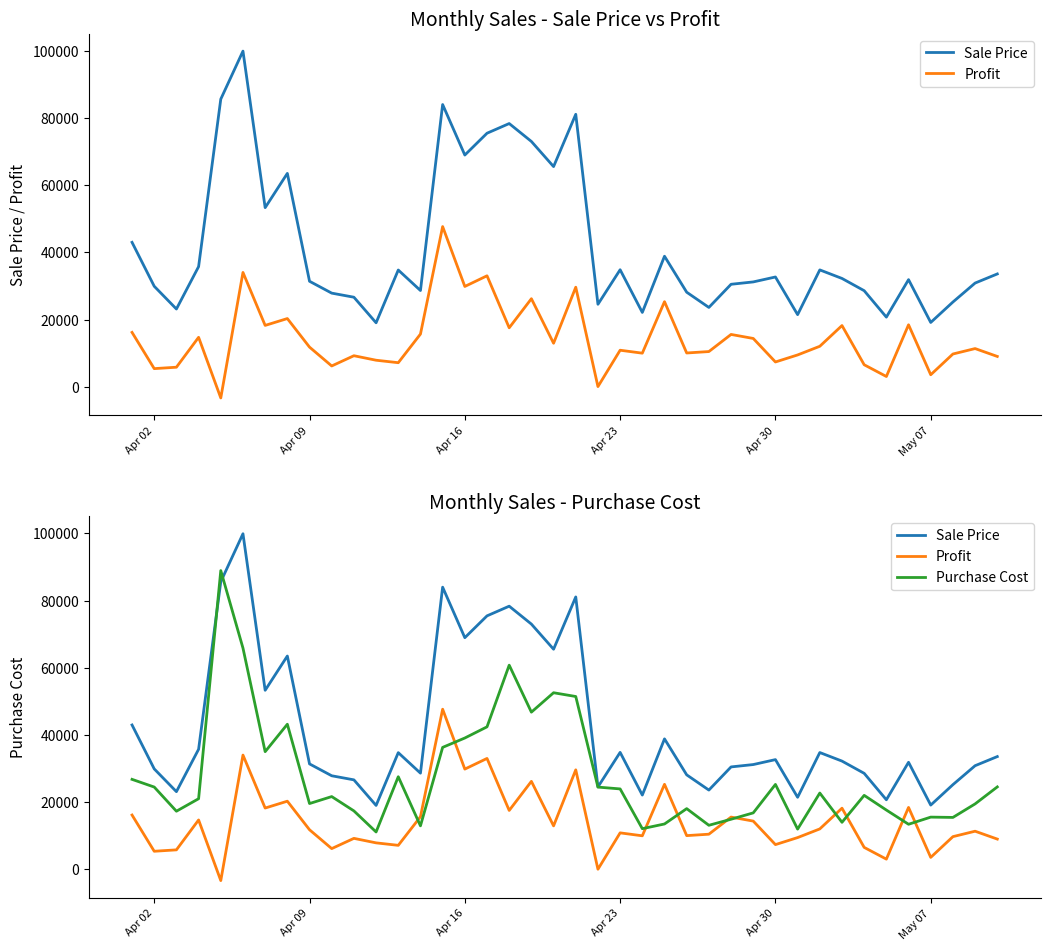

Which series has the widest spread of values?

Sale Price